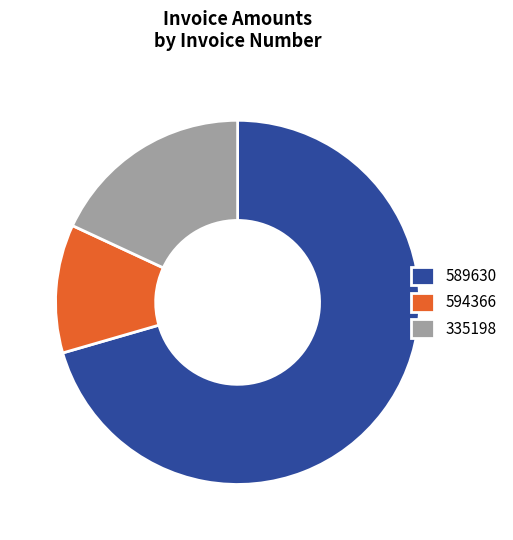

Is it true that 335198 is 11% of the pie?

False